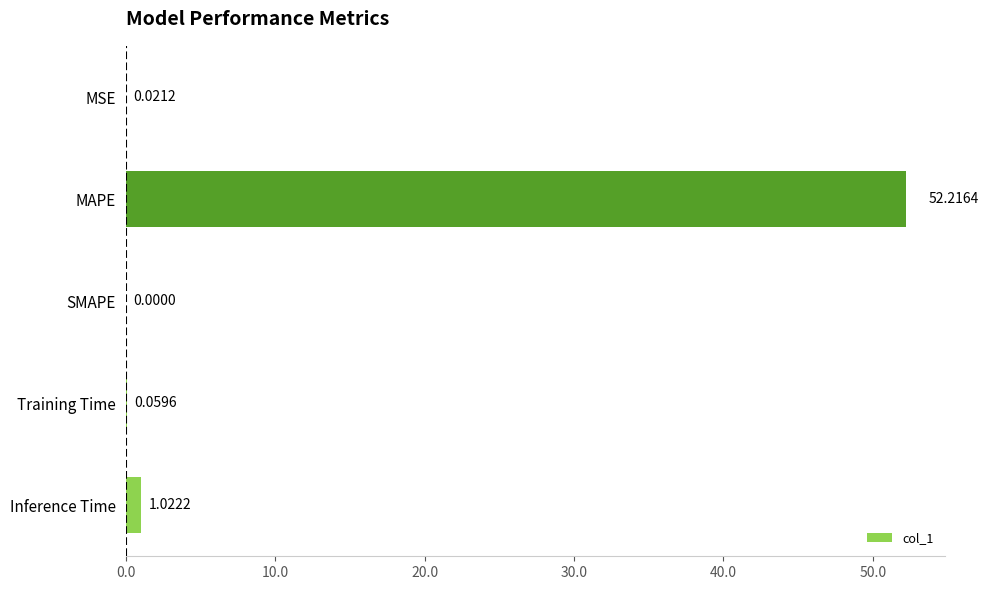

At which category does the chart reach its peak across all series?

MAPE